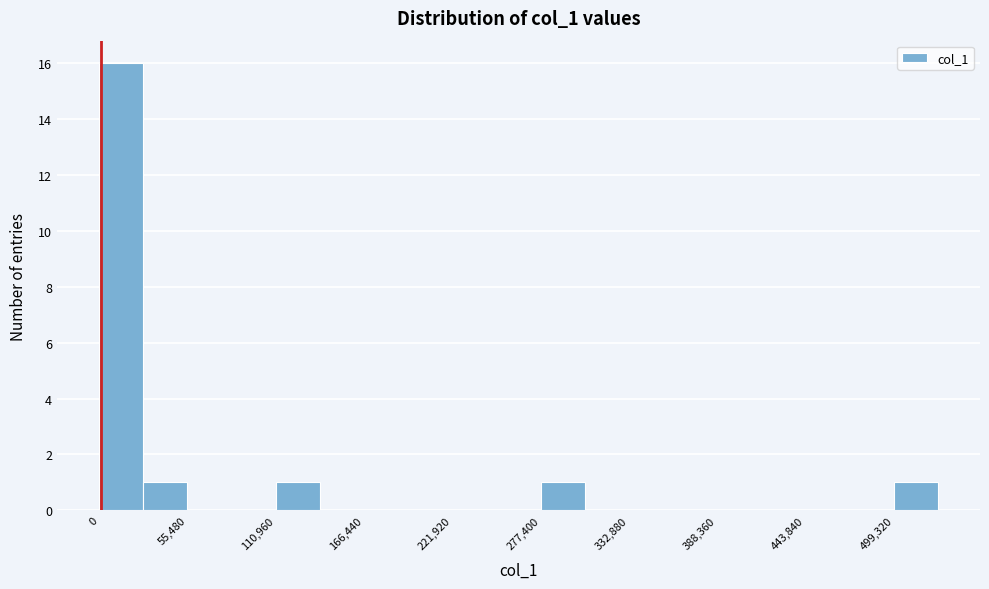

Around what value on the x-axis is the tallest bar? Give the approximate position of its centre, as read against the axis.

10000